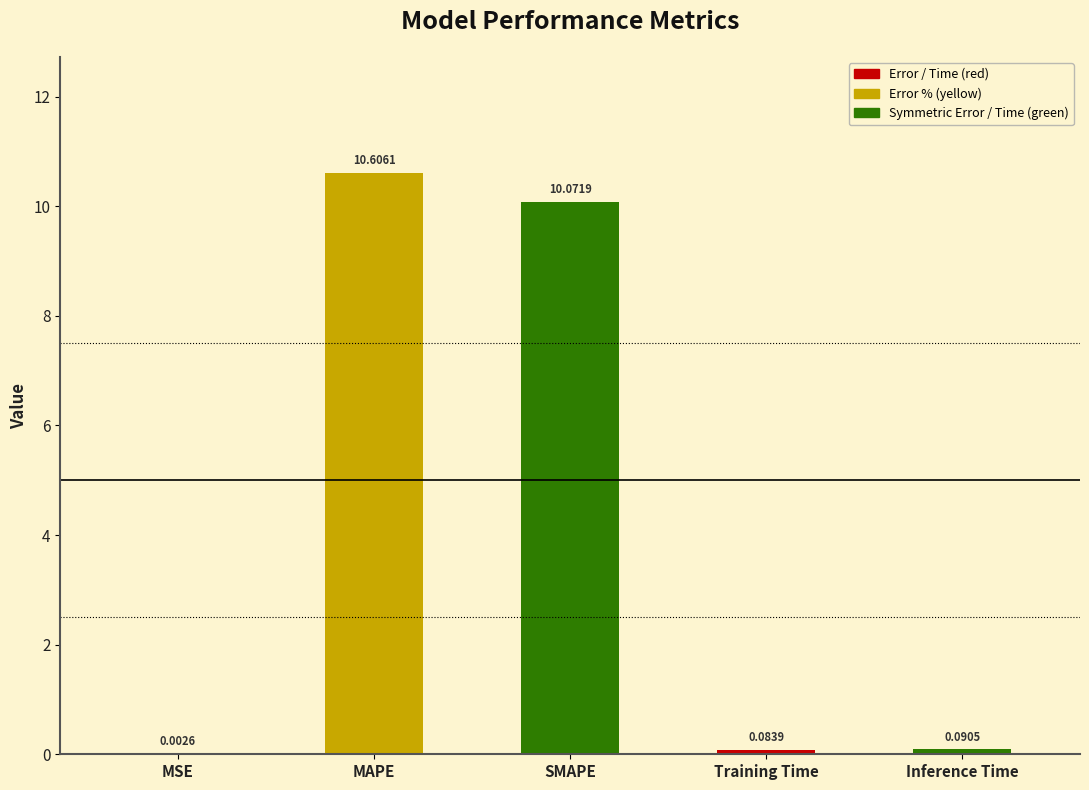

Which label corresponds to the largest value in the chart?

MAPE